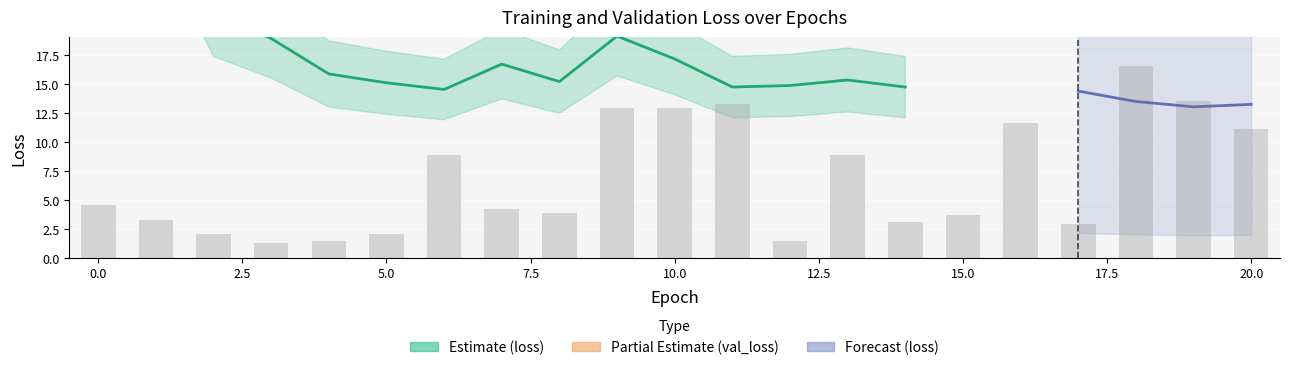

What is the value of the 20th bar from the left?

13.5